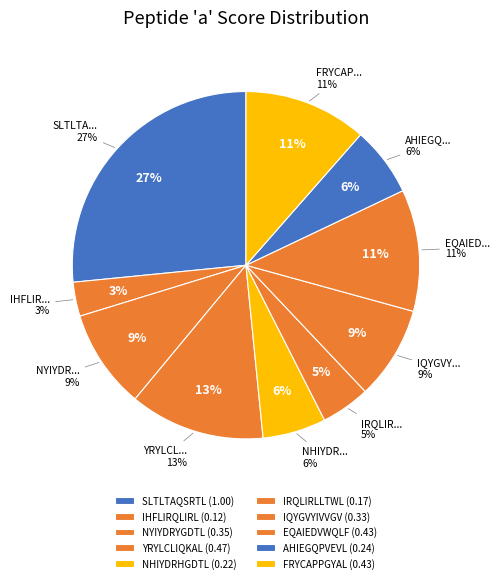

What is the total percentage of FRYCAPPGYAL and YRYLCLIQKAL?

24.1%